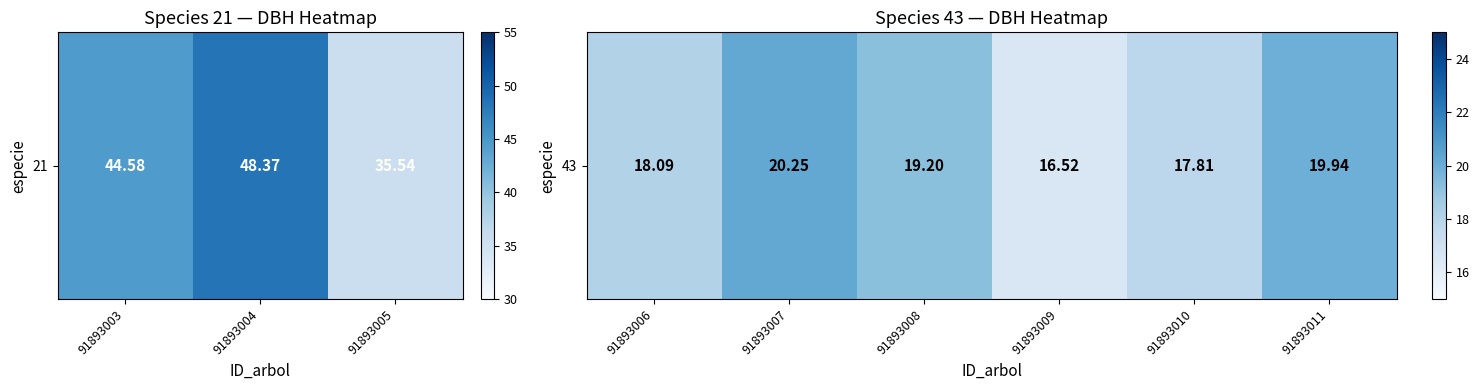

Count the number of values greater than 19.

3